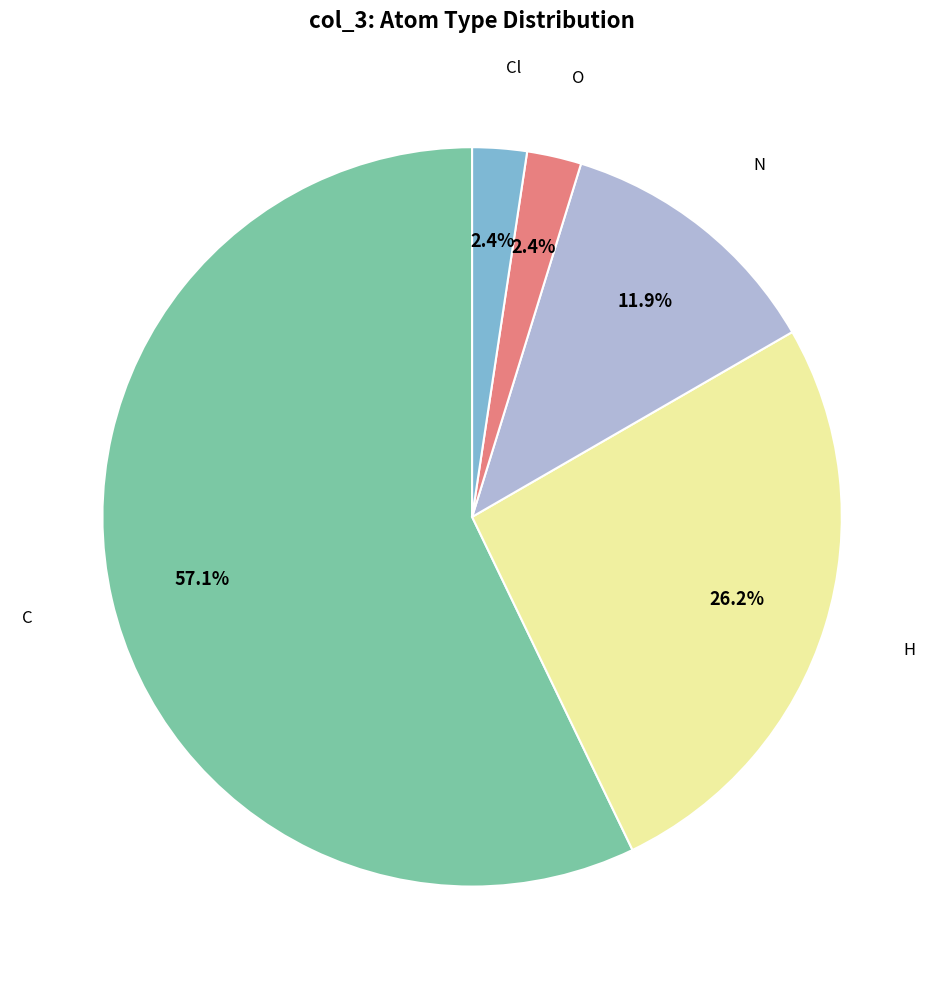

Does any single category account for the majority?

Yes